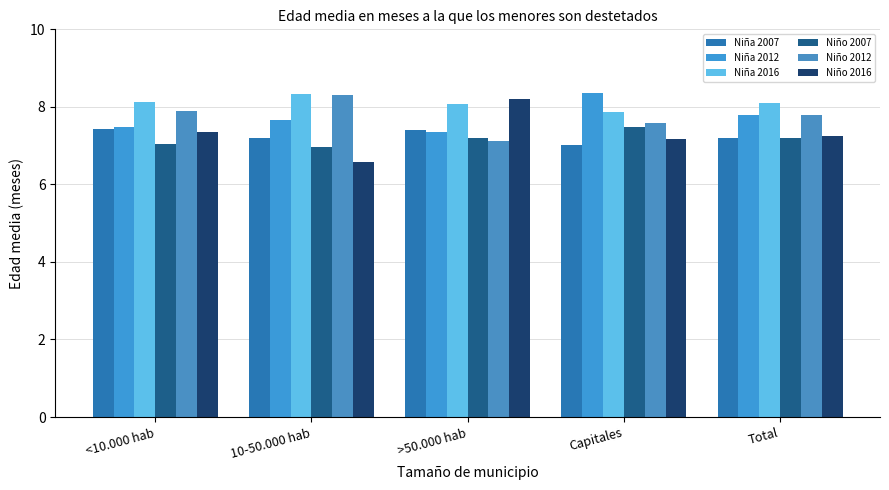

What position from the right is <10.000 hab?

5